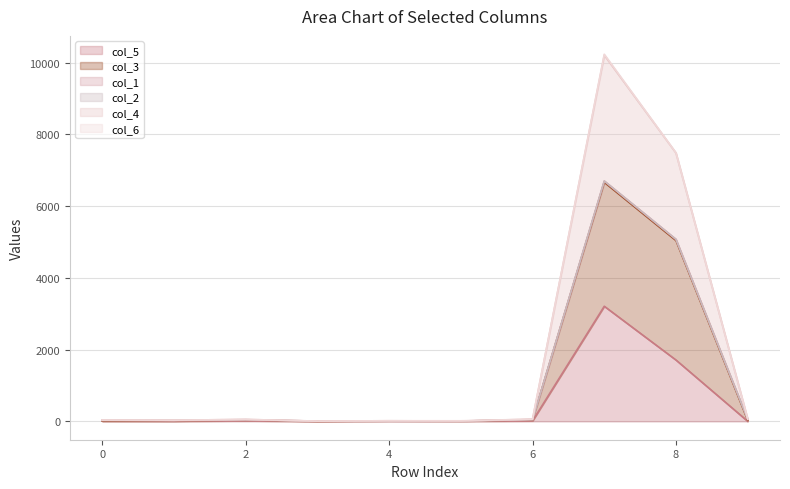

What is the sum of the col_5 values at 9 and 7?

3212